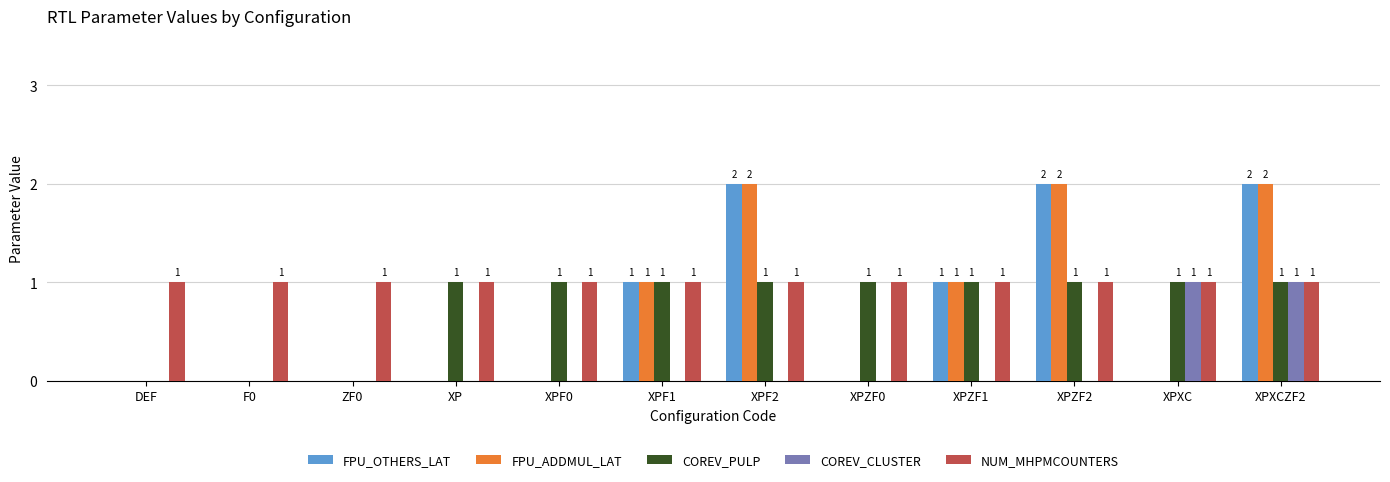

Is the value of COREV_PULP at XPF1 greater than the value of COREV_CLUSTER at XPZF1?

Yes